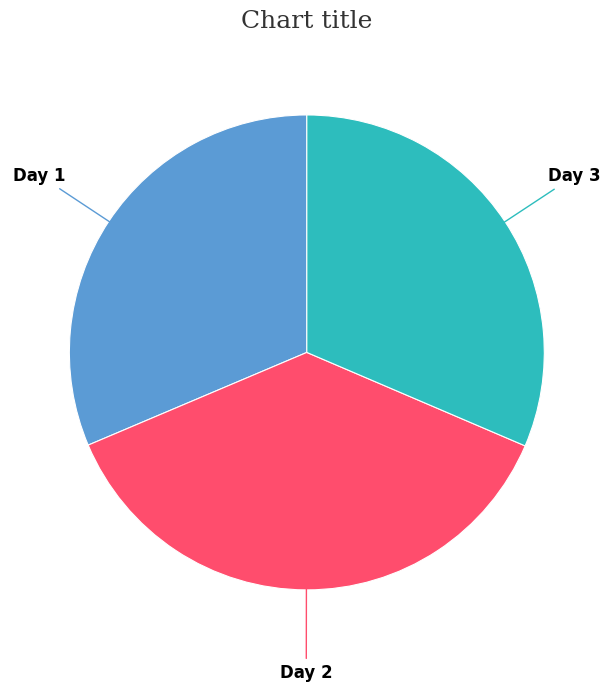

Count the number of slices in the pie.

3